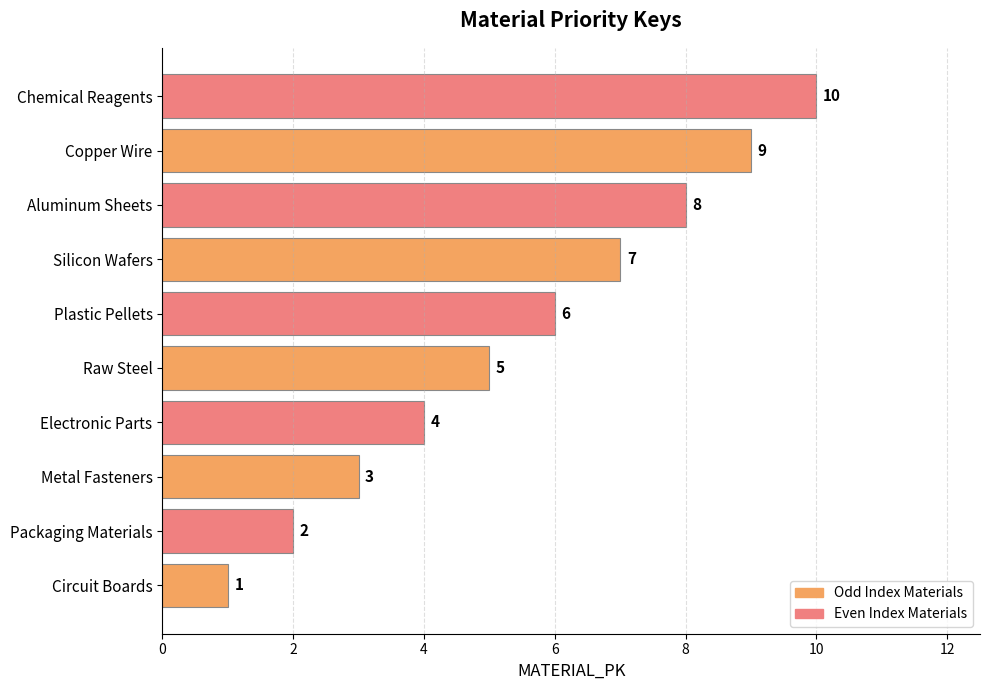

The chart shows a value of 4 at Electronic Parts. True or false?

True